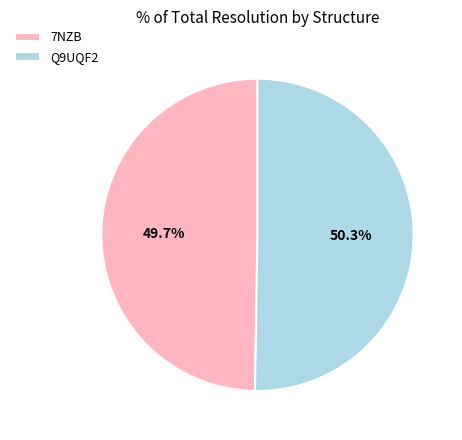

Which slice is the smallest?

7NZB